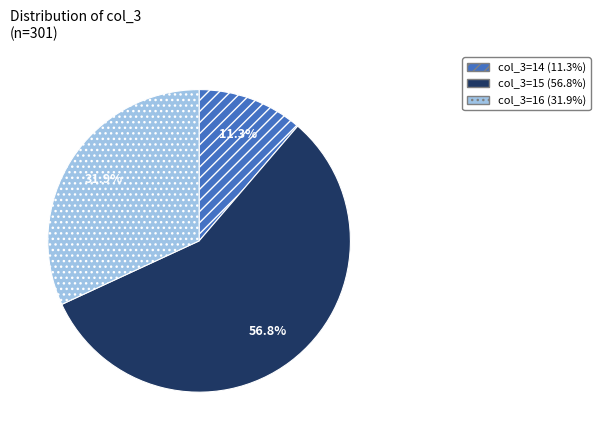

Is there any slice that represents more than half of the pie?

Yes